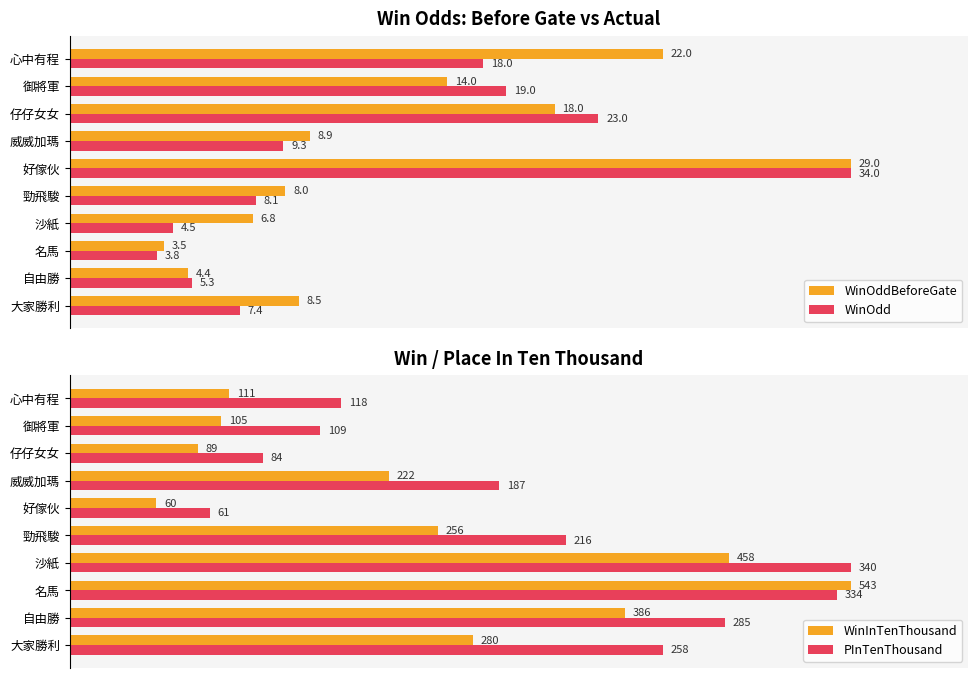

Which series has the largest range (max minus min)?

WinInTenThousand